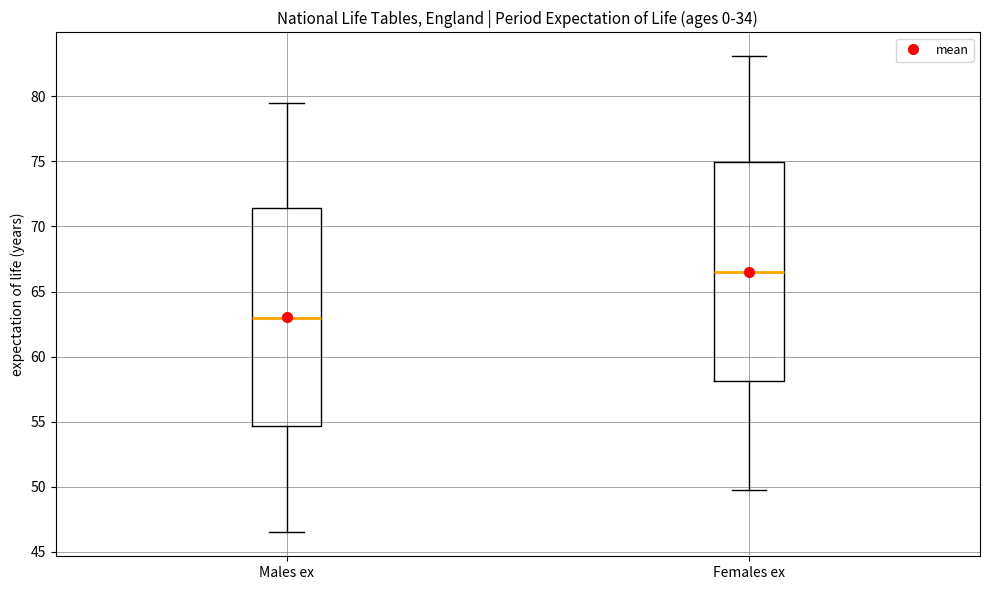

Where is the upper edge of the box for Females ex on the y-axis? The values are not printed on the chart, so give them approximately, as read against the axis.

75.0